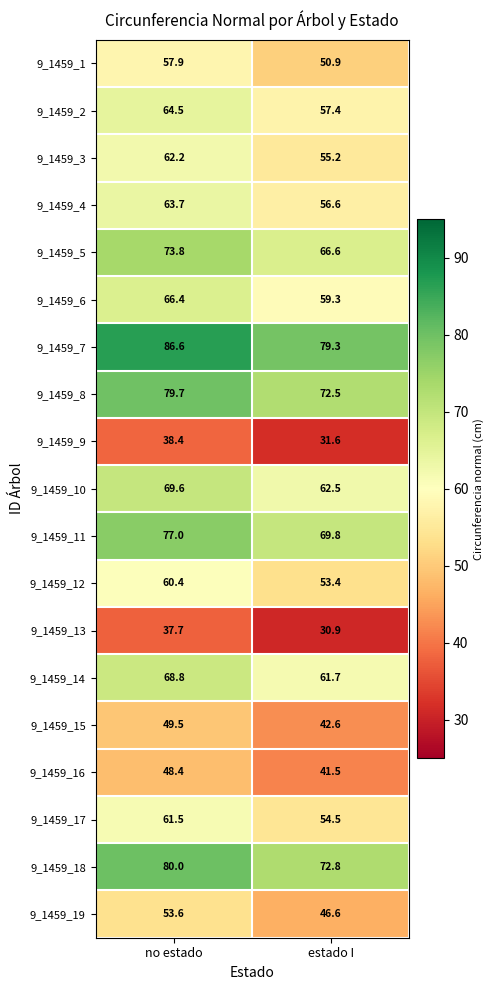

At how many categories does at least one series exceed 38?

2